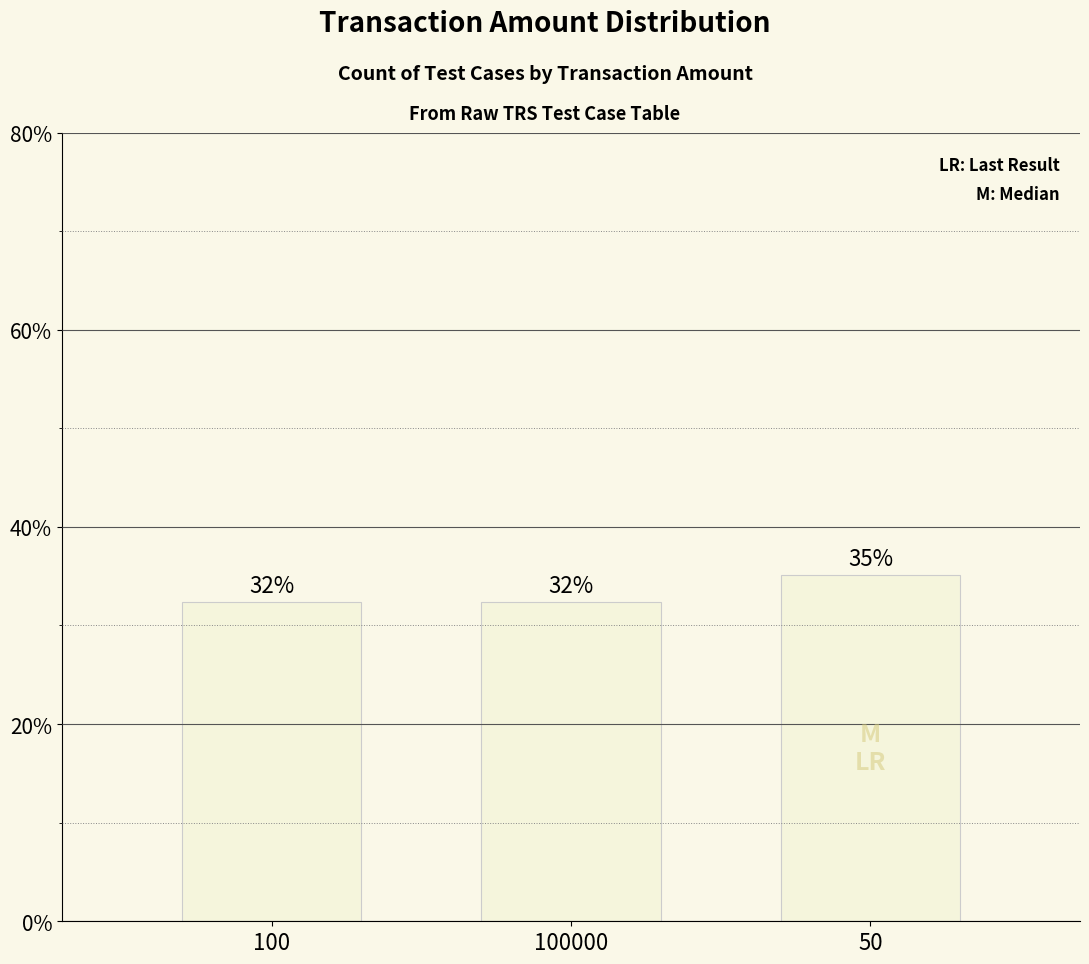

List the labels in order of value, largest first.

50, 100, 100000